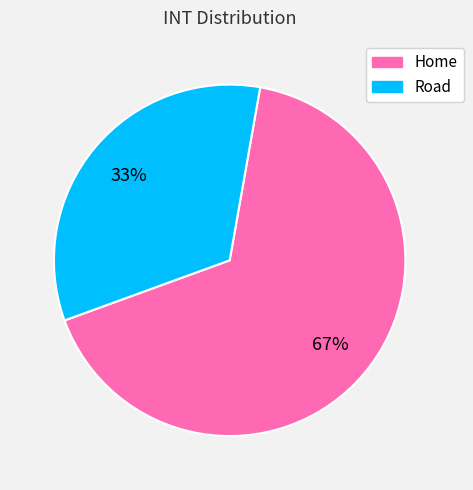

To the nearest percent, what percentage of the pie is Home?

67%